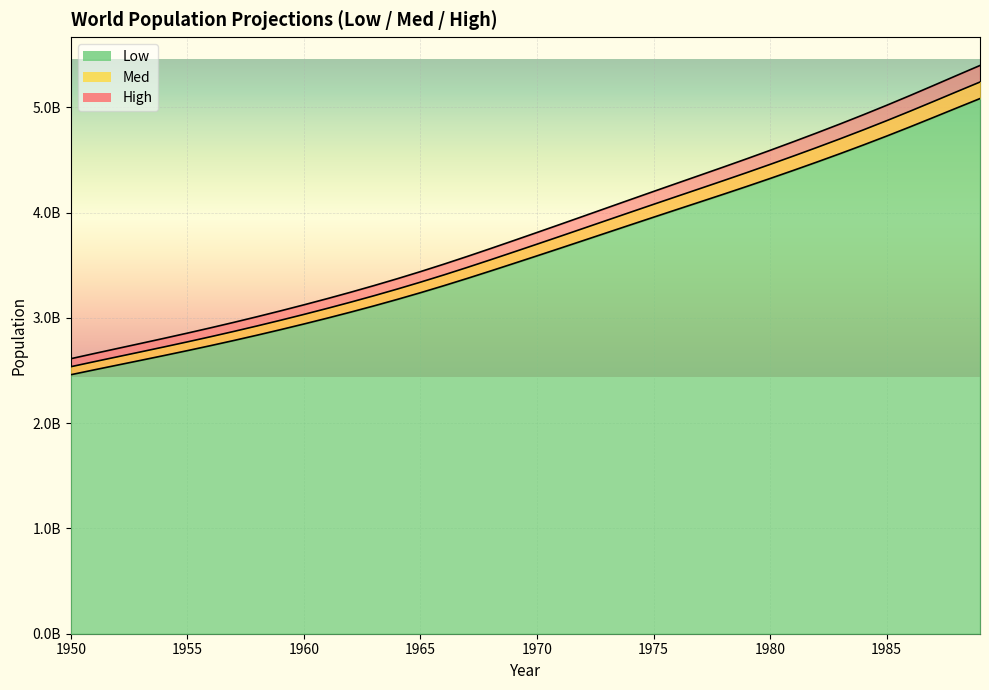

True or false: Med and Low cross at least once.

False